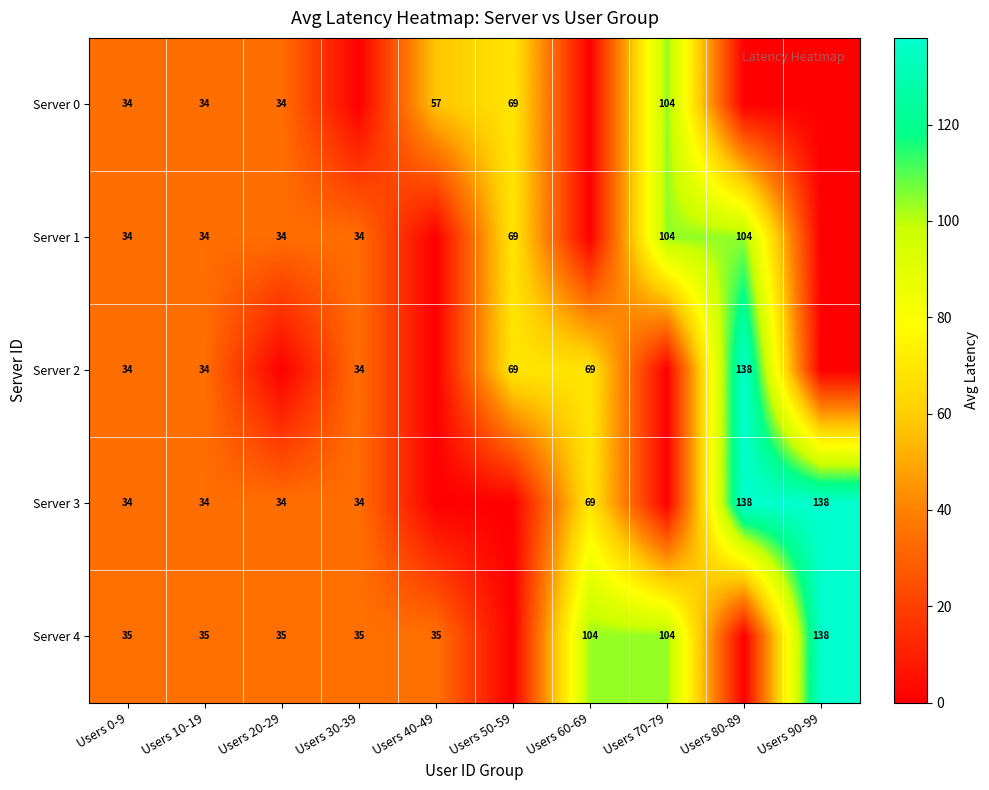

Count the number of categories in the chart.

10